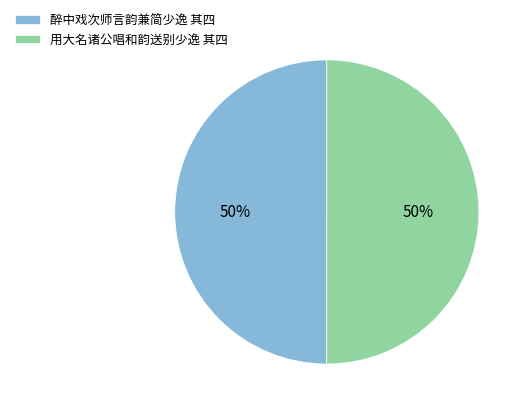

Do 醉中戏次师言韵兼简少逸 其四 and 用大名诸公唱和韵送别少逸 其四 together represent more than half of the pie?

Yes